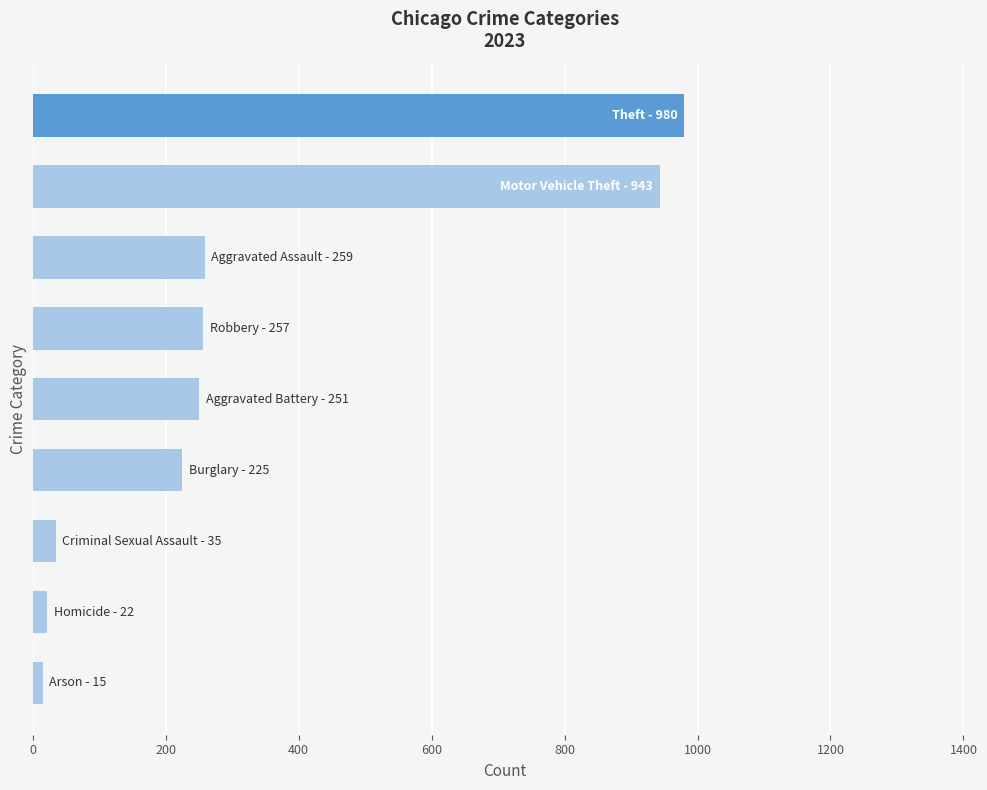

What is the minimum value shown in the chart?

15